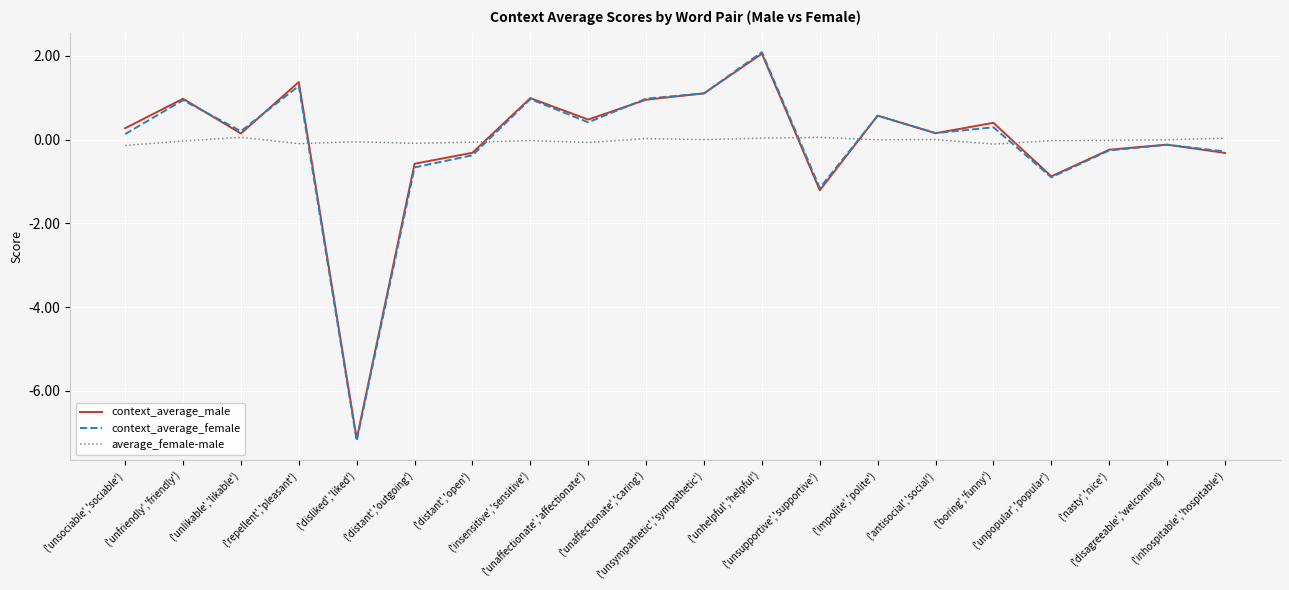

After their last crossing, which series has the higher values: context_average_female or average_female-male?

average_female-male